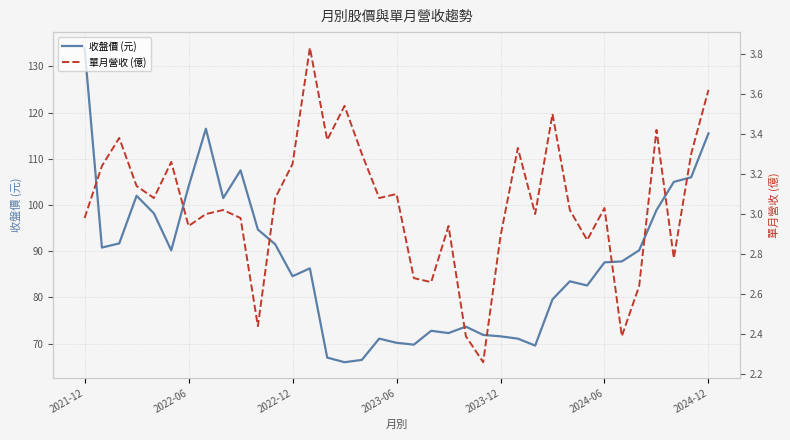

Is it true that 收盤價 (元) equals 66.5 at 16?

True